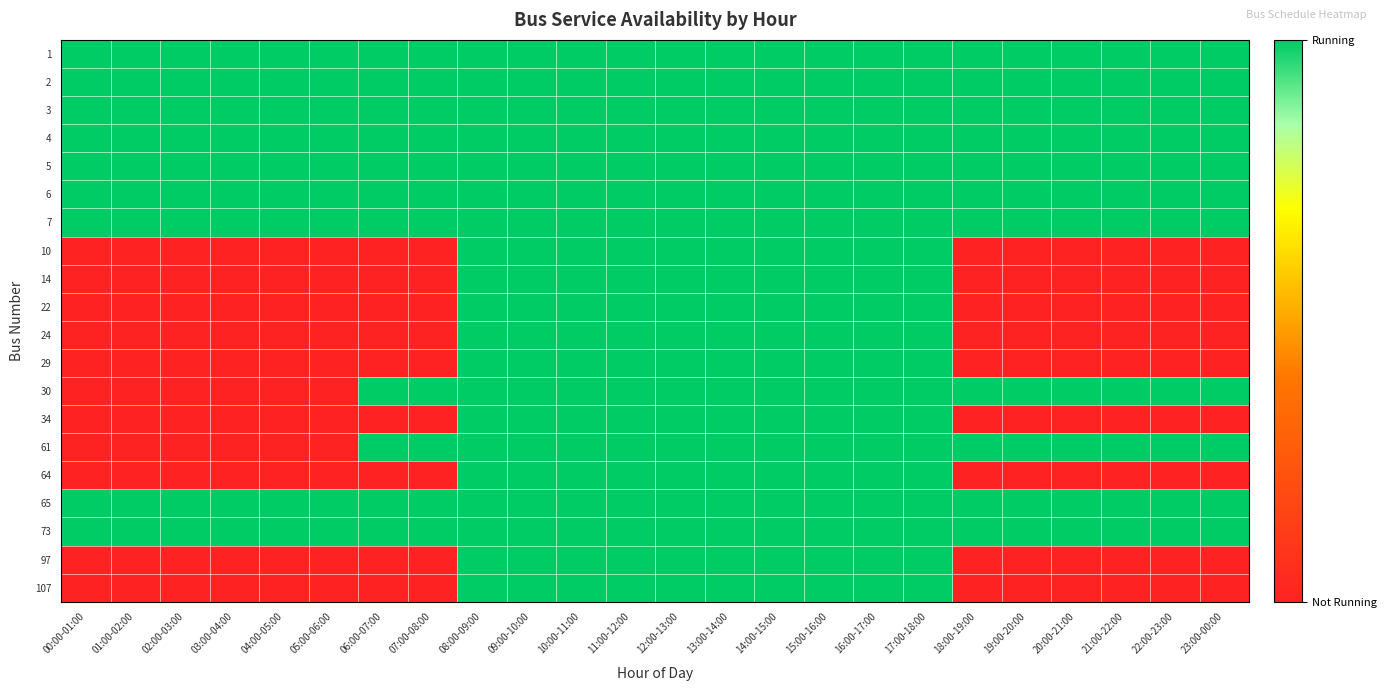

At 14:00-15:00, list the series in order from smallest to largest.

1, 2, 3, 4, 5, 6, 7, 10, 14, 22, 24, 29, 30, 34, 61, 64, 65, 73, 97, 107